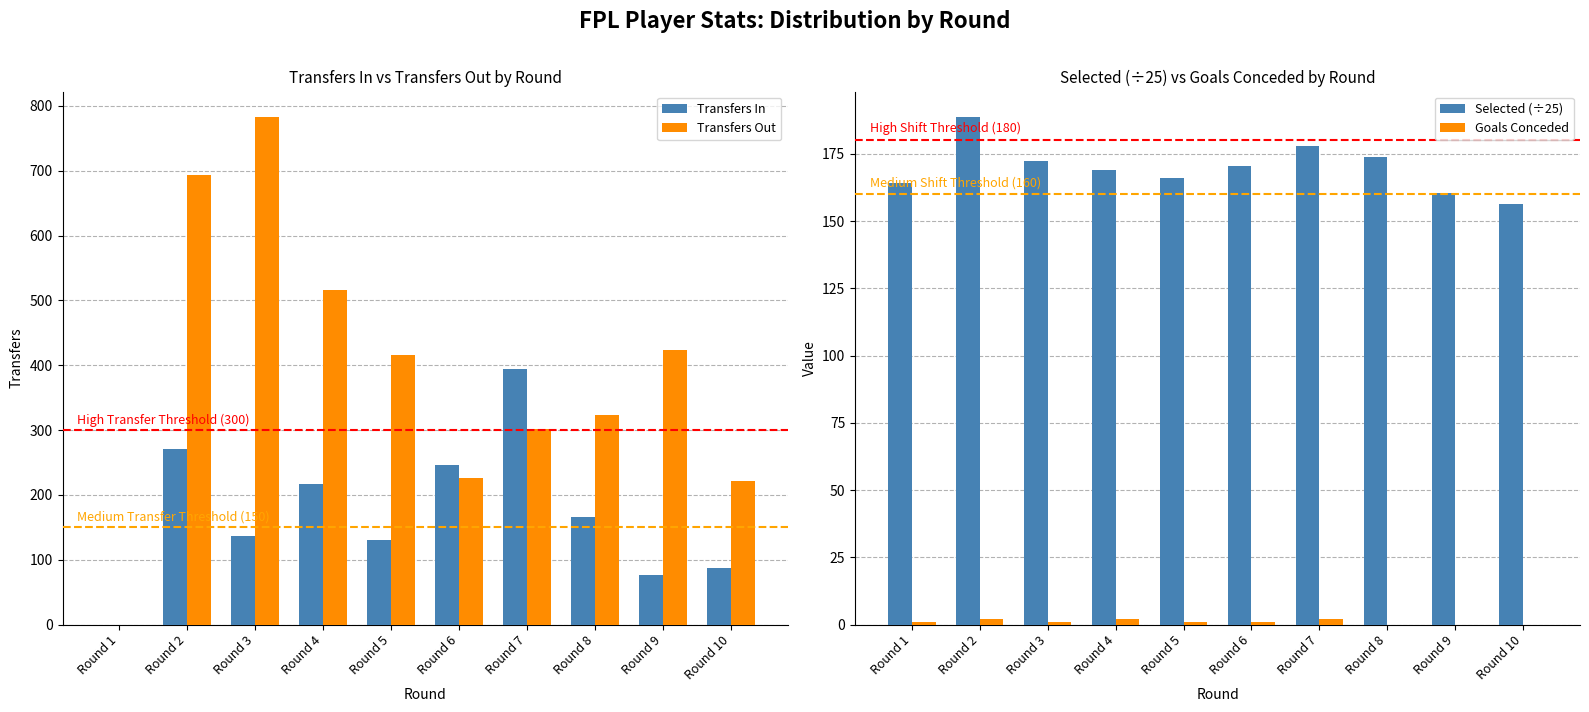

What is the value of the Selected (÷25) bar at the 8th from the left?

173.9